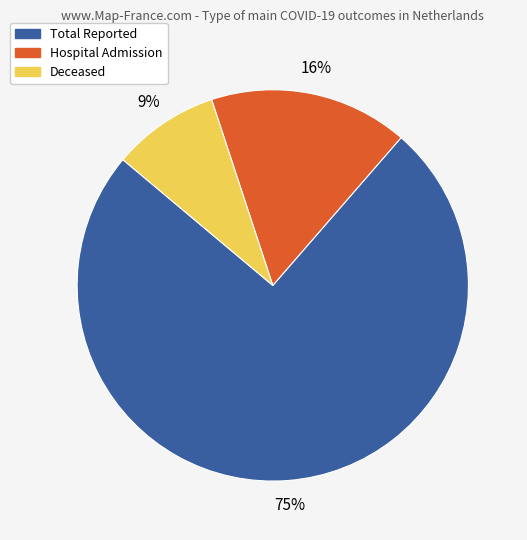

To the nearest percent, what is the average slice percentage?

33%